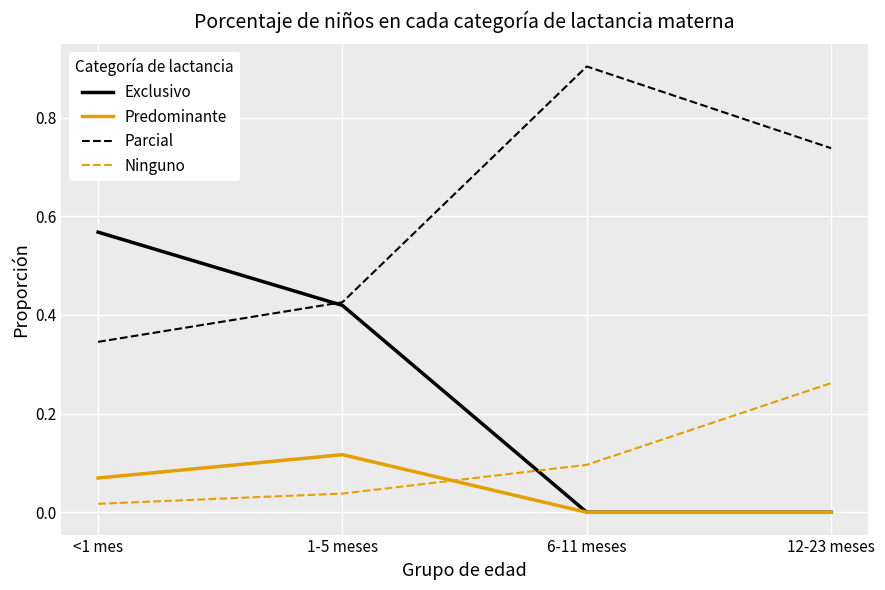

At how many categories does at least one series exceed 0?

4